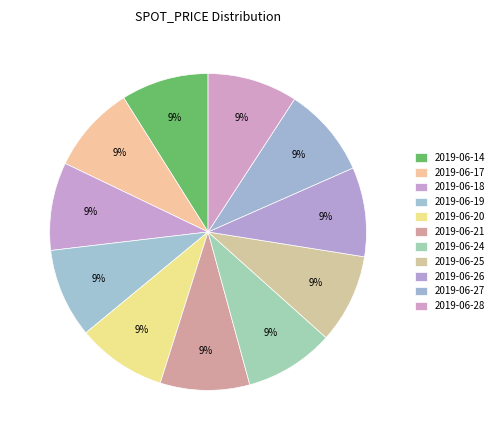

How many slices are in this pie chart?

11